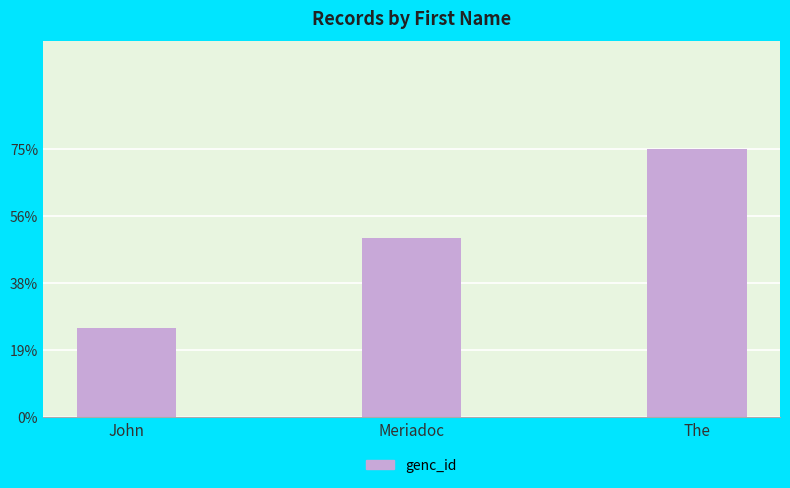

What is the value of the 1st bar from the left?

1